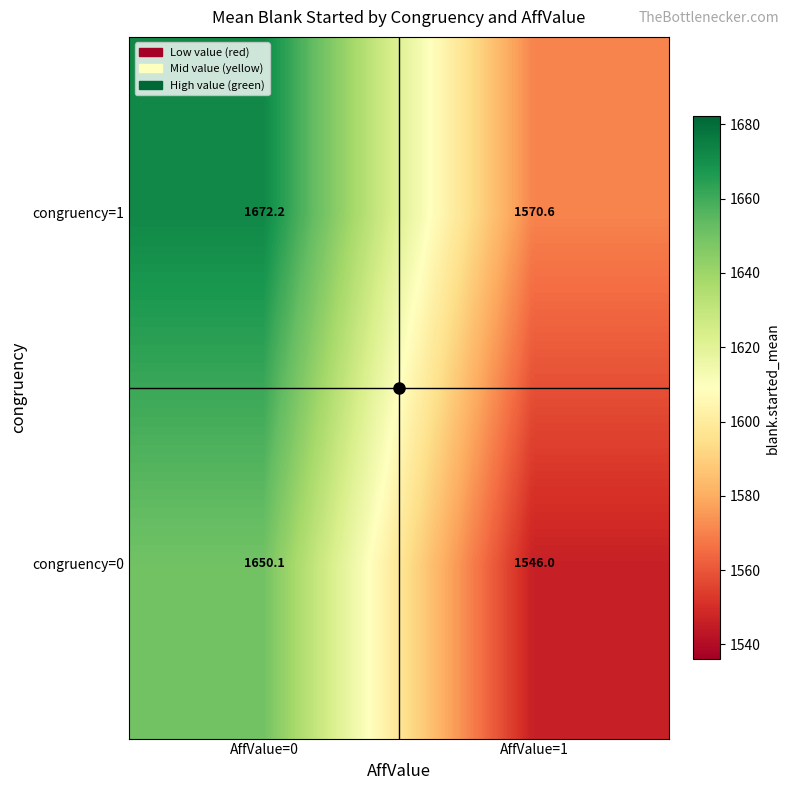

How many values in the congruency=0 series exceed 1650?

1